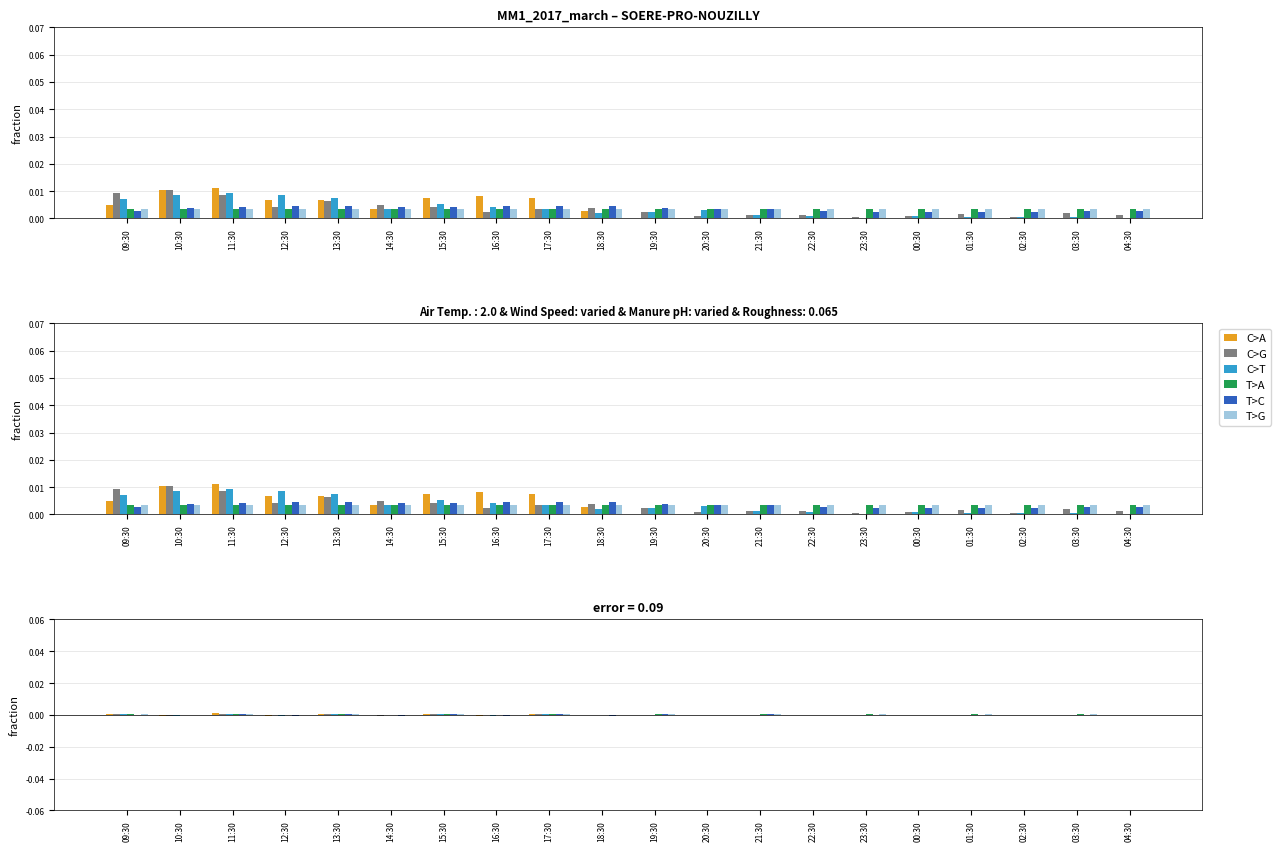

Between 01:30 and 04:30, which series saw the biggest shift?

T>A